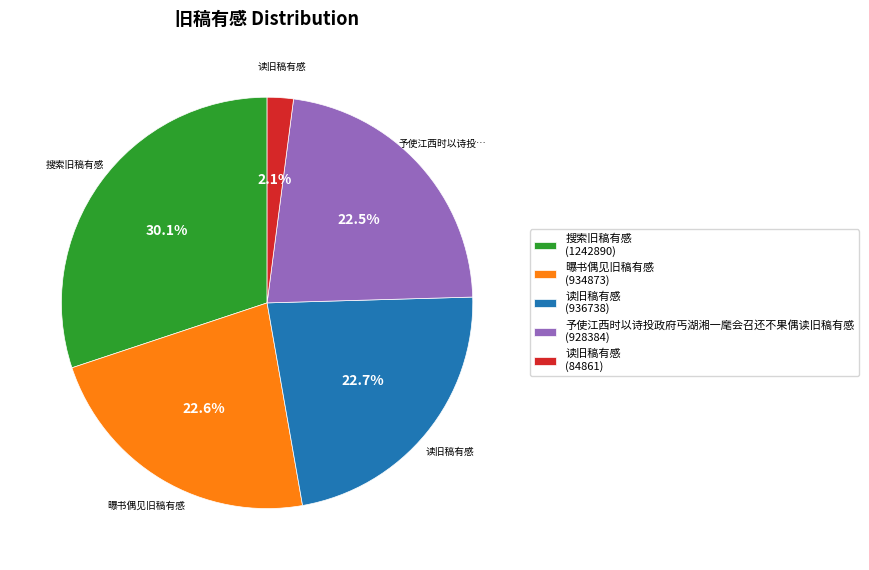

Is there any slice that represents more than half of the pie?

No